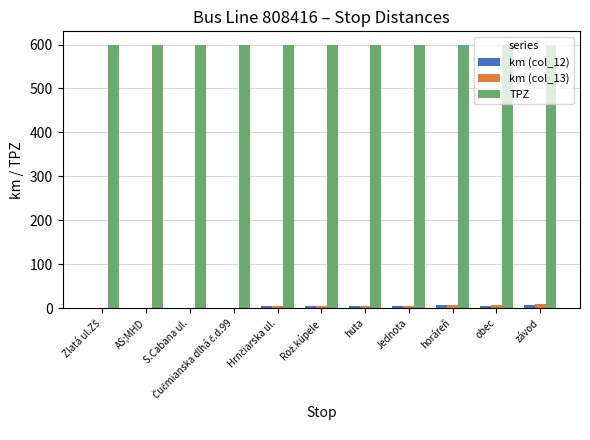

What is the sum of all TPZ values?

6600